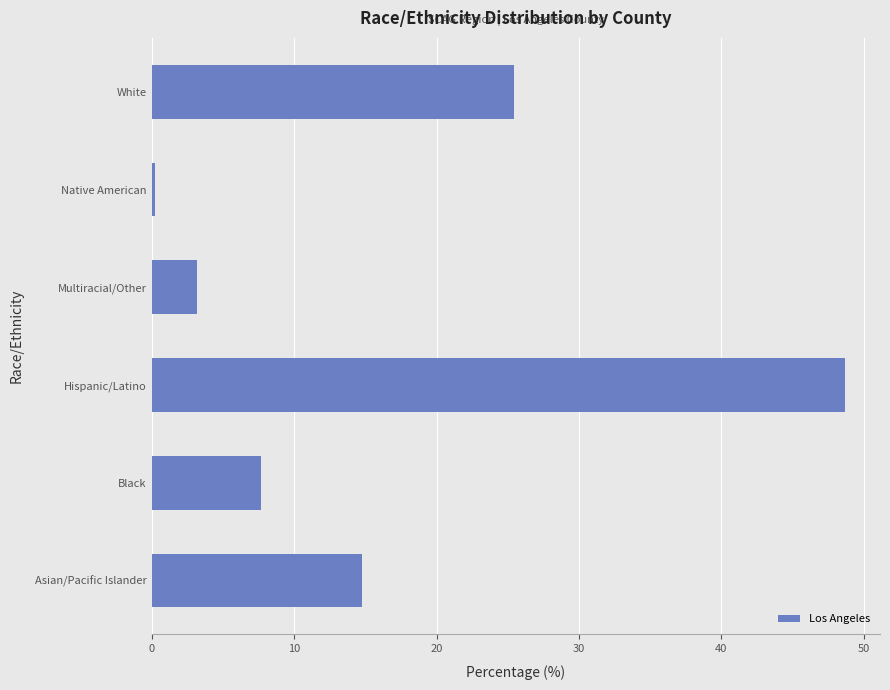

What is the sum of all values?

100.0